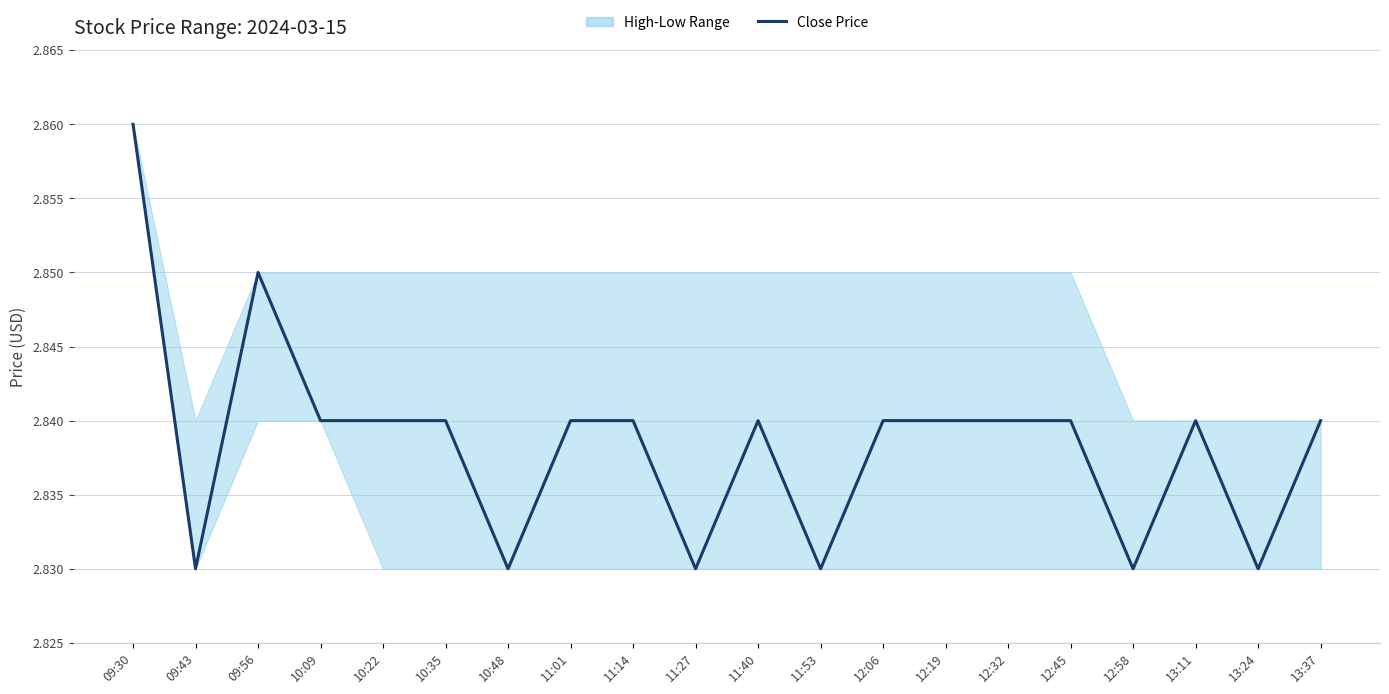

What is the value of the 9th point from the left?

2.8